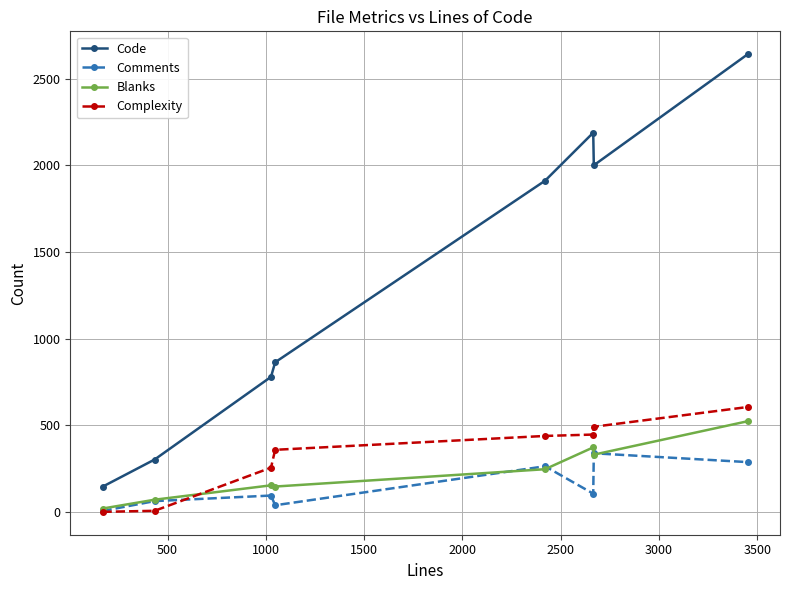

What is the greatest value displayed?

2641